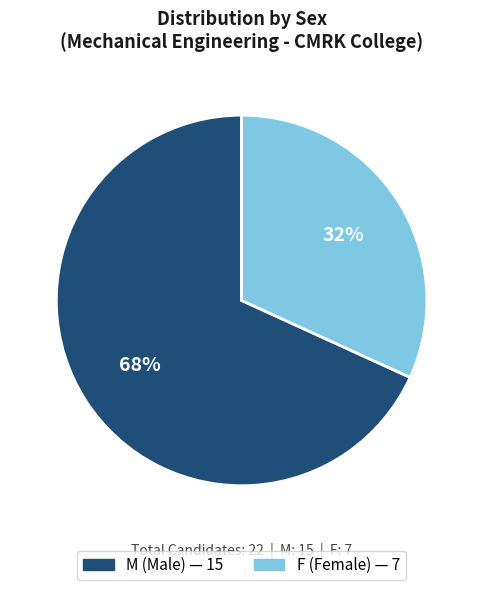

Between F and M, which is larger?

M